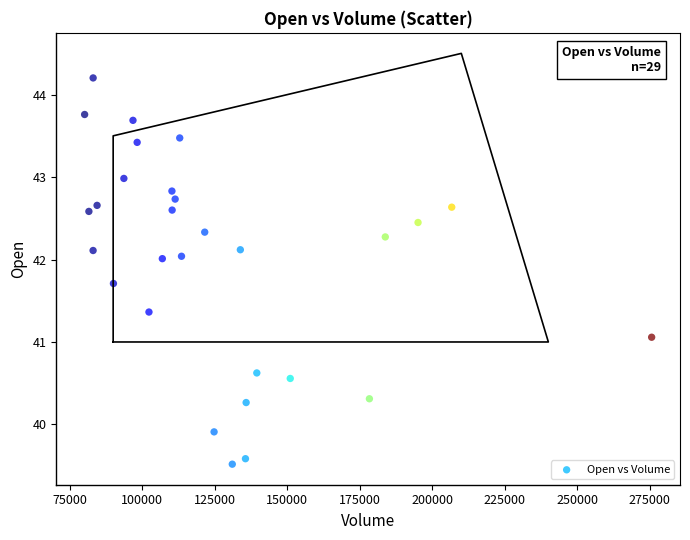

What Y value in the scatter plot is closest to 41?

41.1